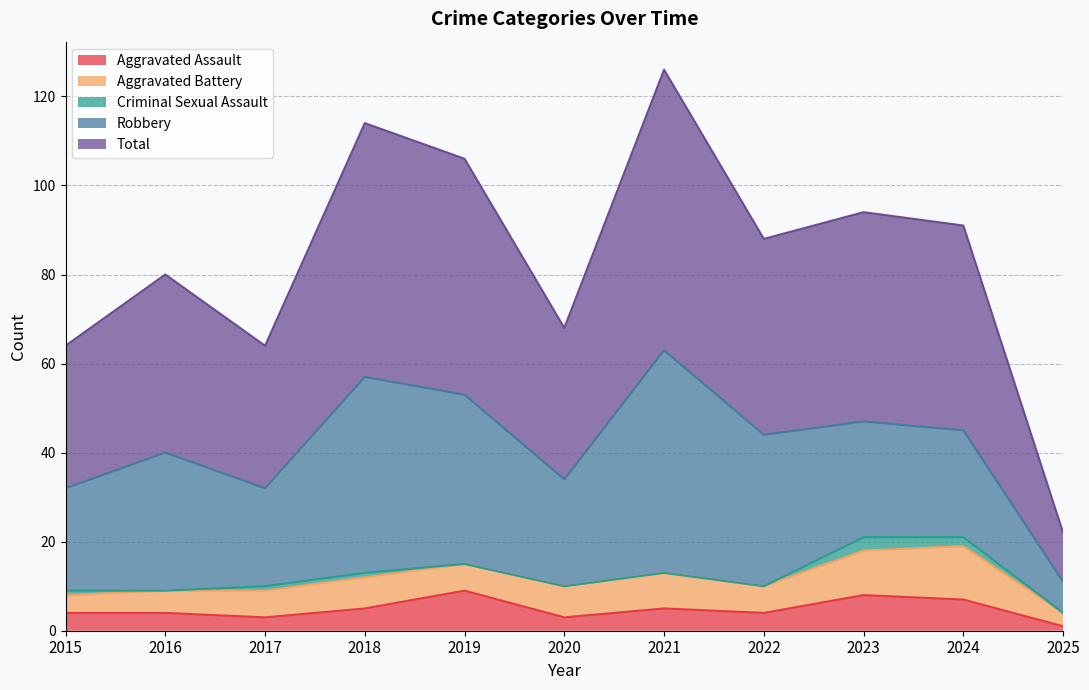

True or false: Criminal Sexual Assault and Aggravated Battery intersect in this chart.

False